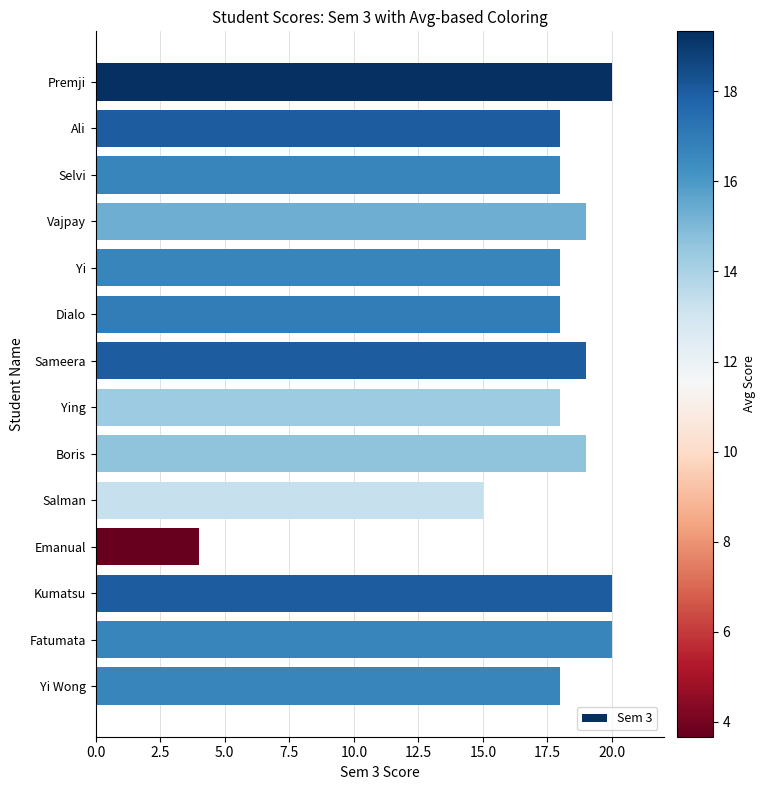

Approximately how many times larger is the value at Sameera compared to Dialo?

1.1